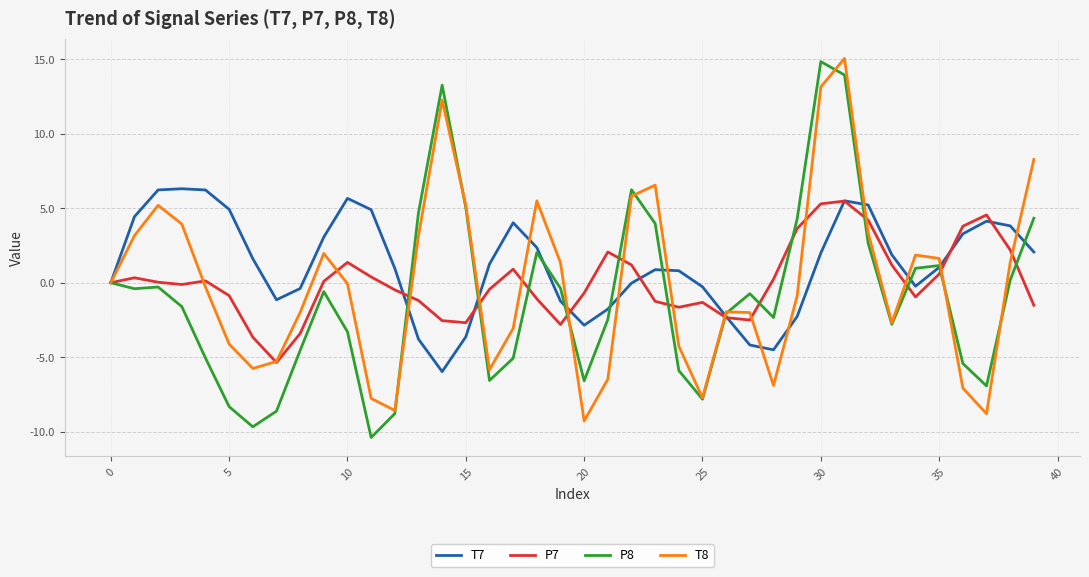

What is the minimum value for P7?

-5.4